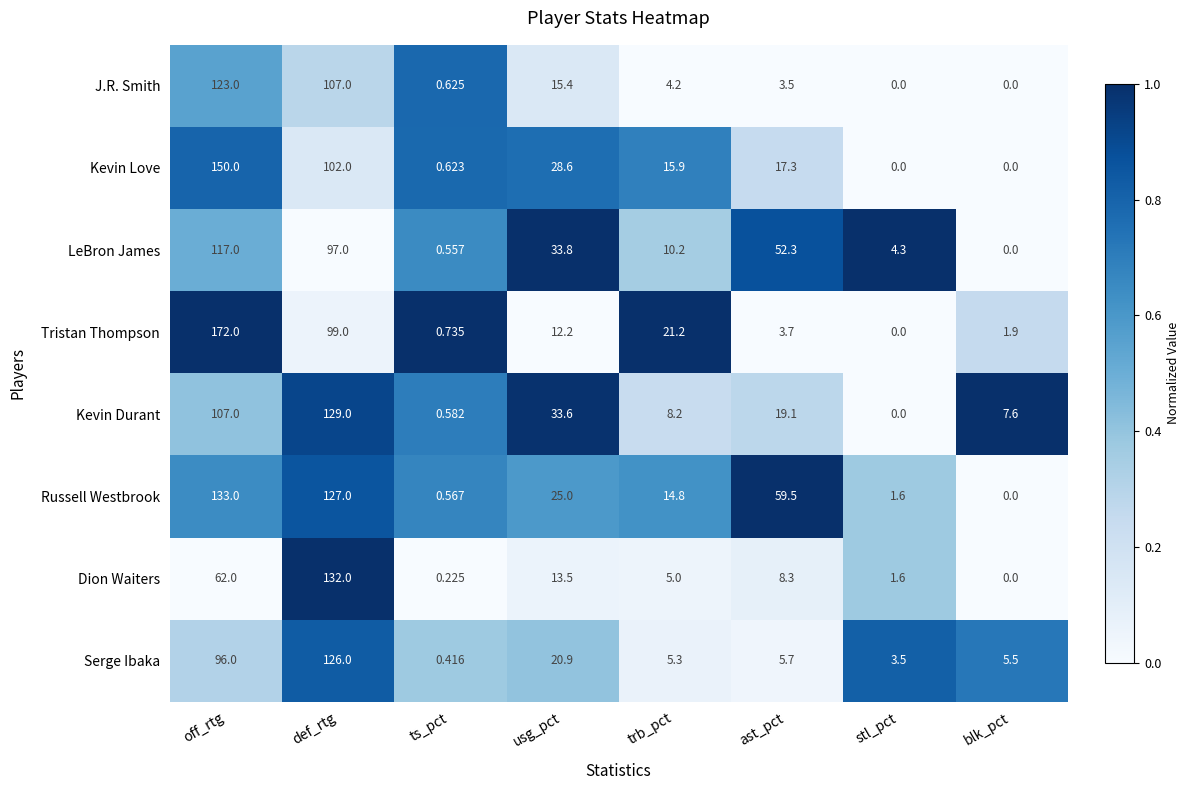

Which category has the highest value across all series?

off_rtg